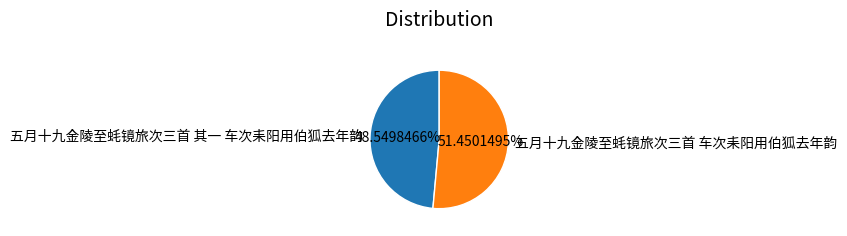

To the nearest percent, what is the average slice percentage?

50%